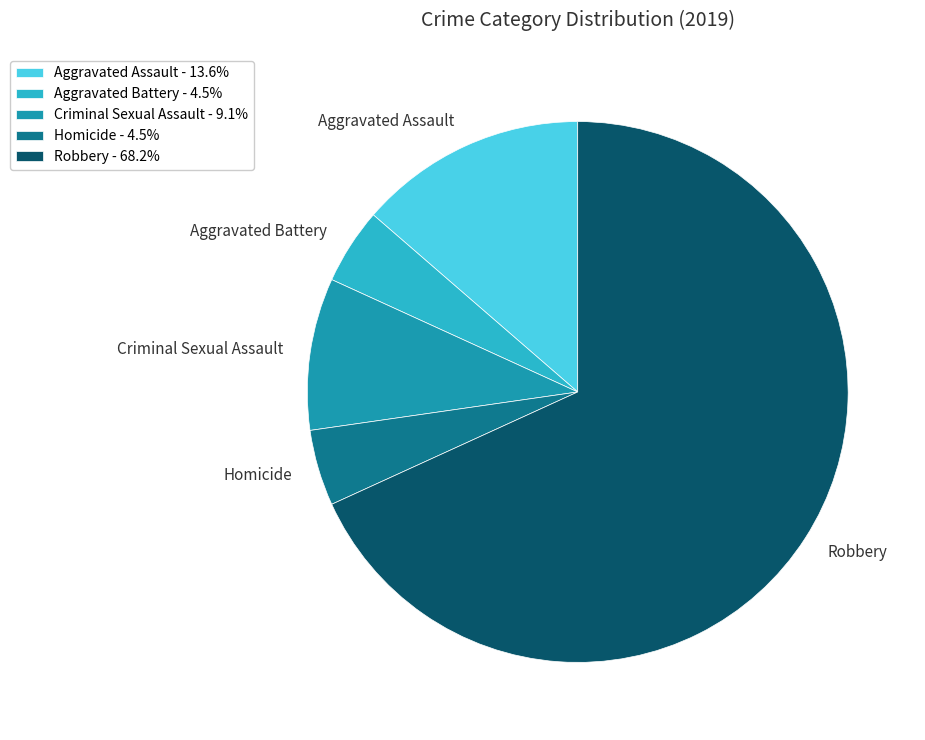

What is the ratio of the value at Aggravated Battery to the value at Aggravated Assault?

0.3